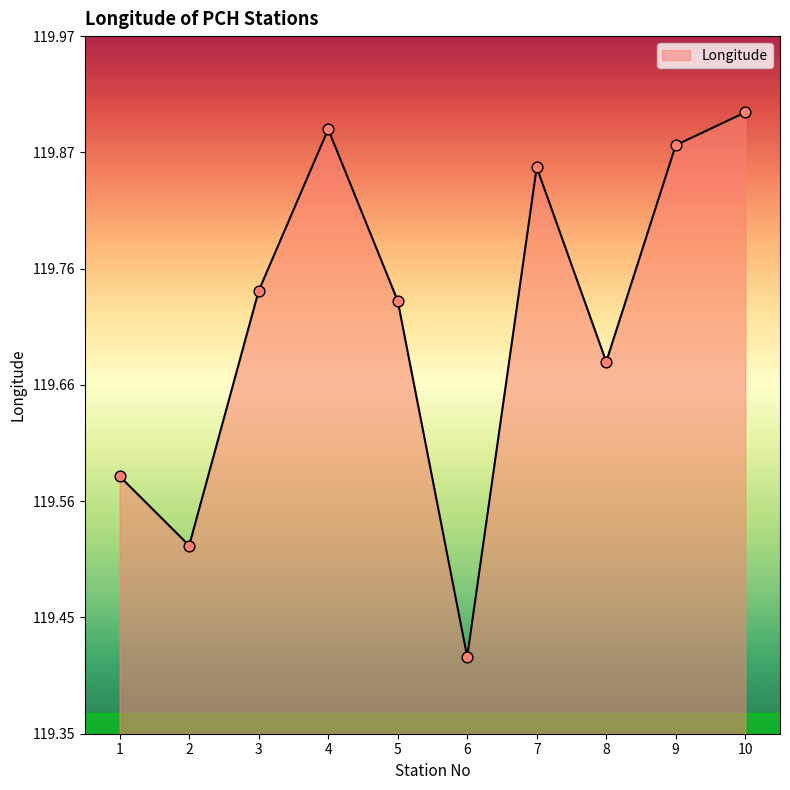

Approximately how many times larger is the value at 5 compared to 6?

1.0